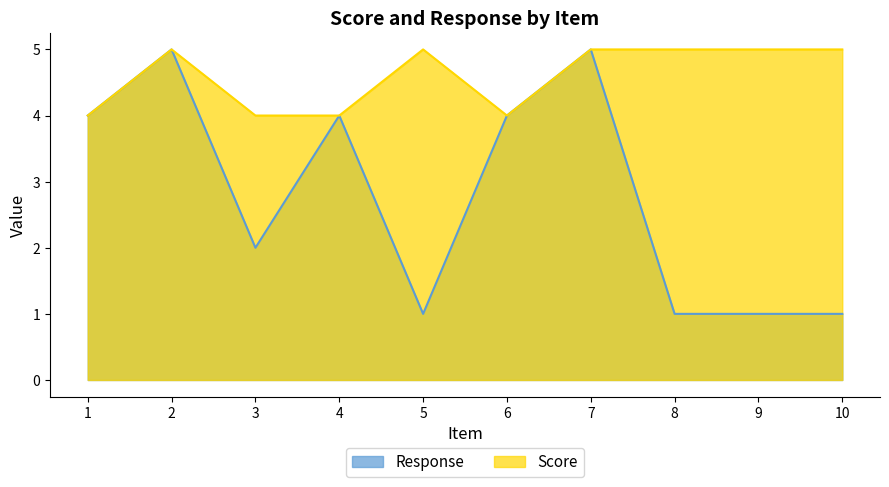

What is the value of the Response point at the 6th from the left?

4